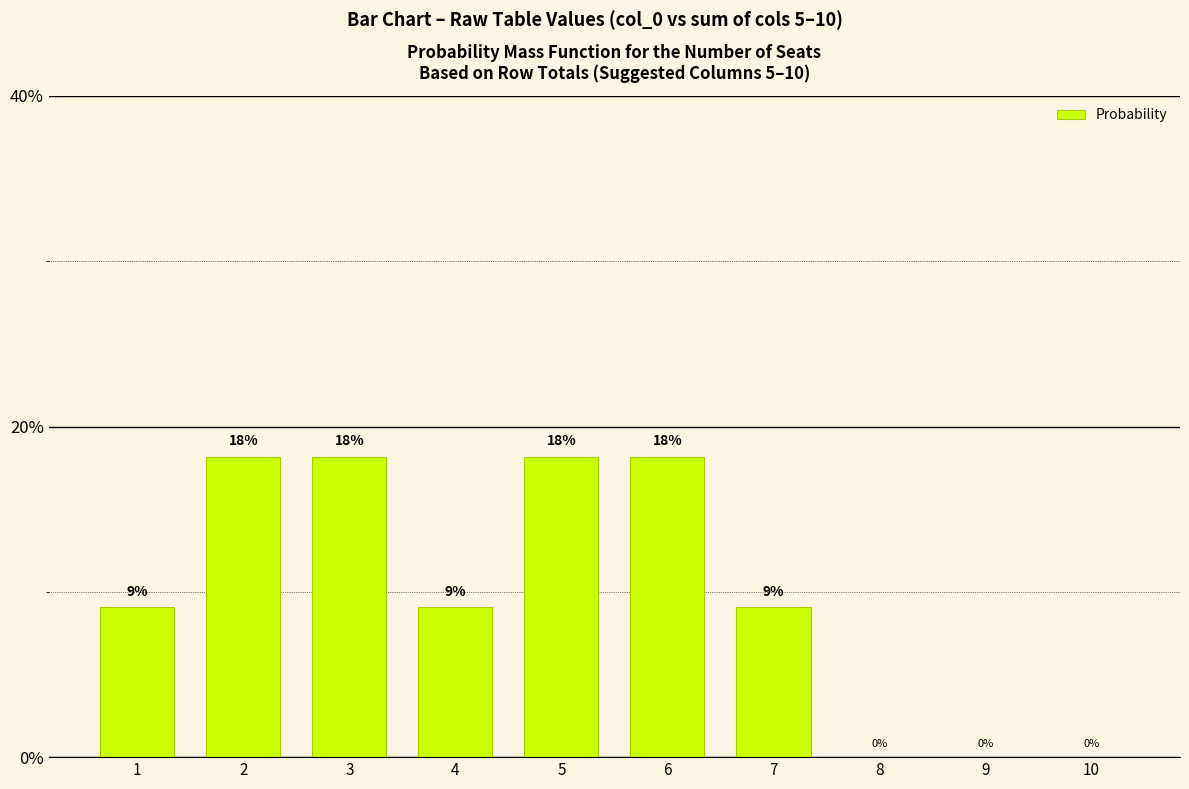

Between 1 and 10, which is larger?

1